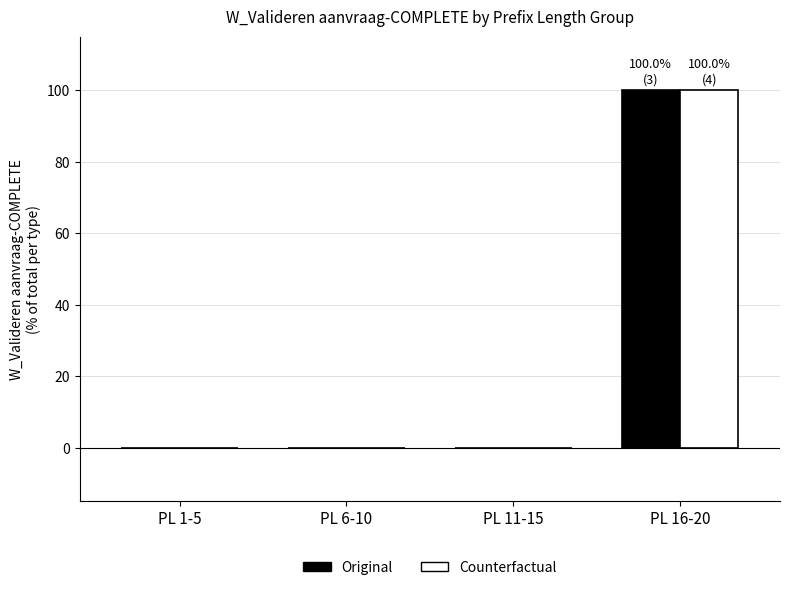

True or false: Counterfactual has a value of 0 at PL 6-10.

True